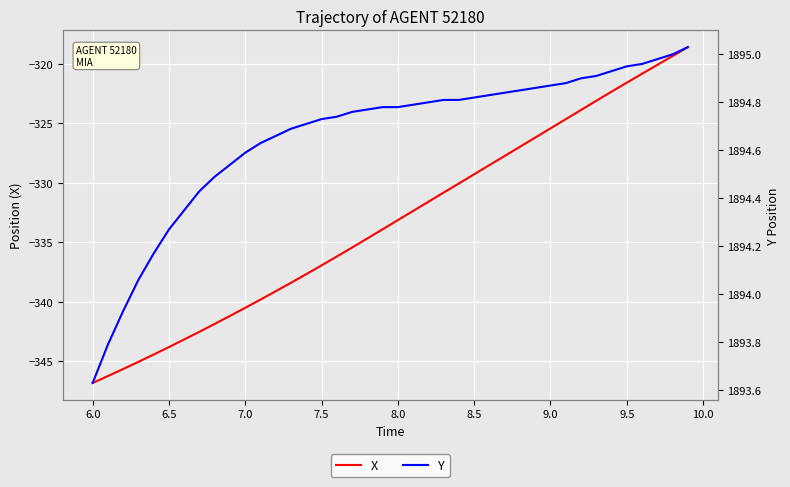

Rank the series by their average value, from lowest to highest.

X, Y